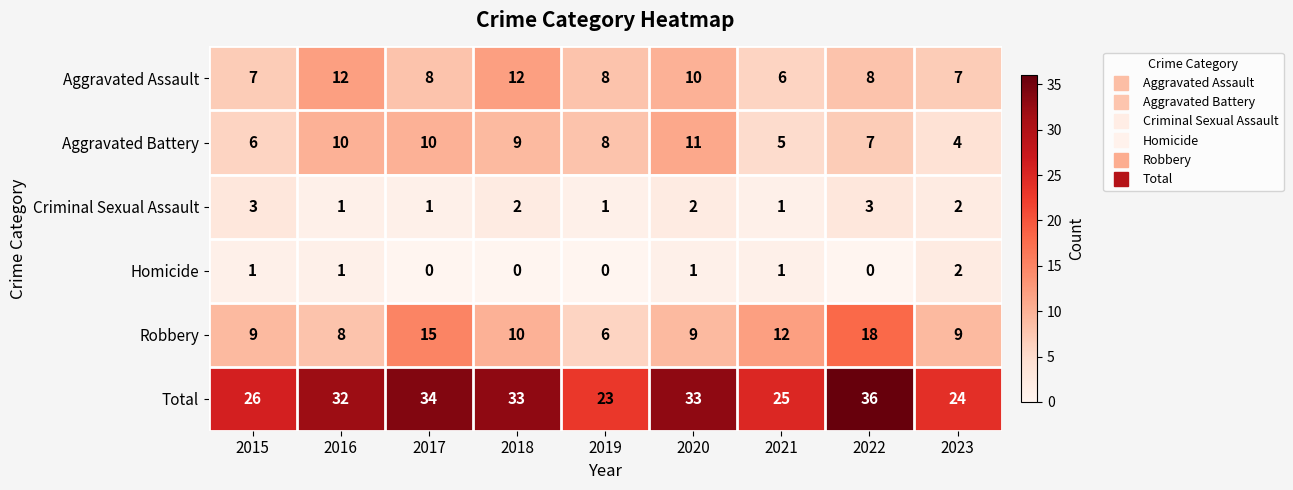

What is the difference between the second highest and minimum values in the Aggravated Battery series?

6